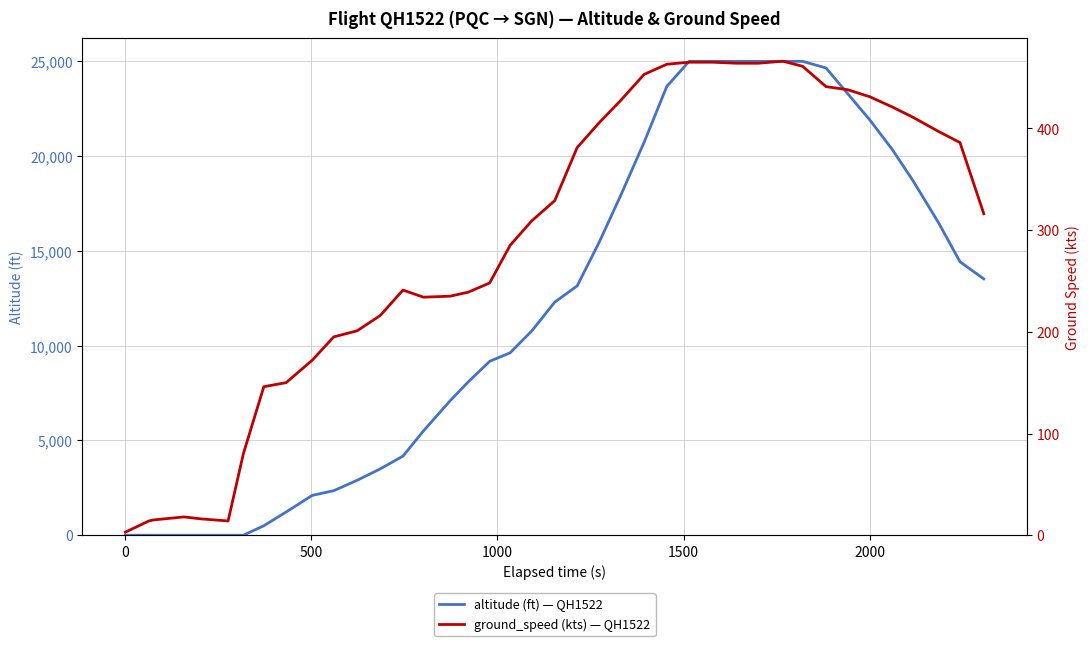

Reading left to right, what are all the values shown in this chart?

altitude: 0	0	0	0	0	0	0	500	1225	2100	2350	2900	3500	4175	5500	7100	8100	9175	9625	10775	12300	13150	15400	17875	20725	23675	25000	25000	25000	25000	25000	25000	24650	23300	21900	20350	18725	16500	14425	13525
ground_speed: 3	14	15	18	16	14	80	146	150	172	195	201	216	241	234	235	239	248	285	309	329	381	405	427	453	463	465	465	464	464	466	461	441	438	431	421	411	397	386	316